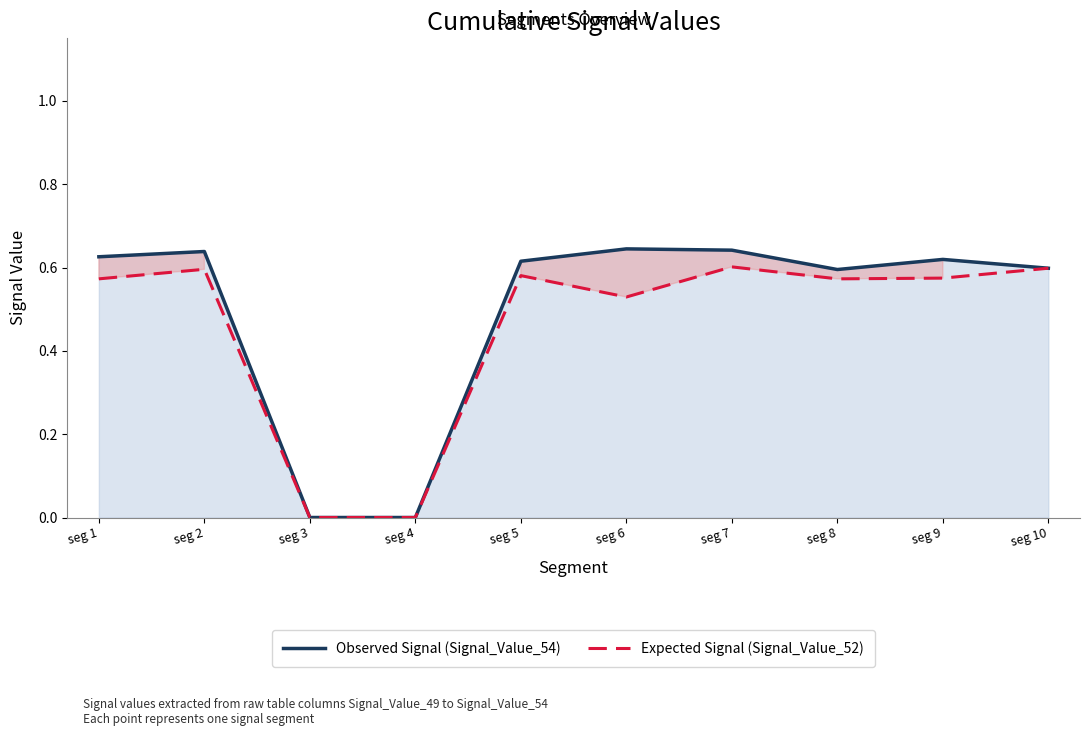

Read the Expected Signal (Signal_Value_52) value at seg 7.

0.6